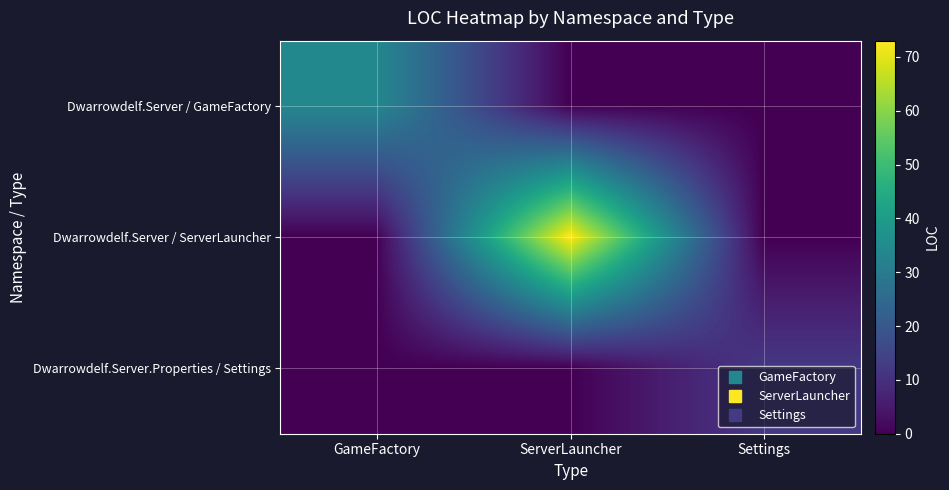

At how many categories does at least one series exceed 47?

1